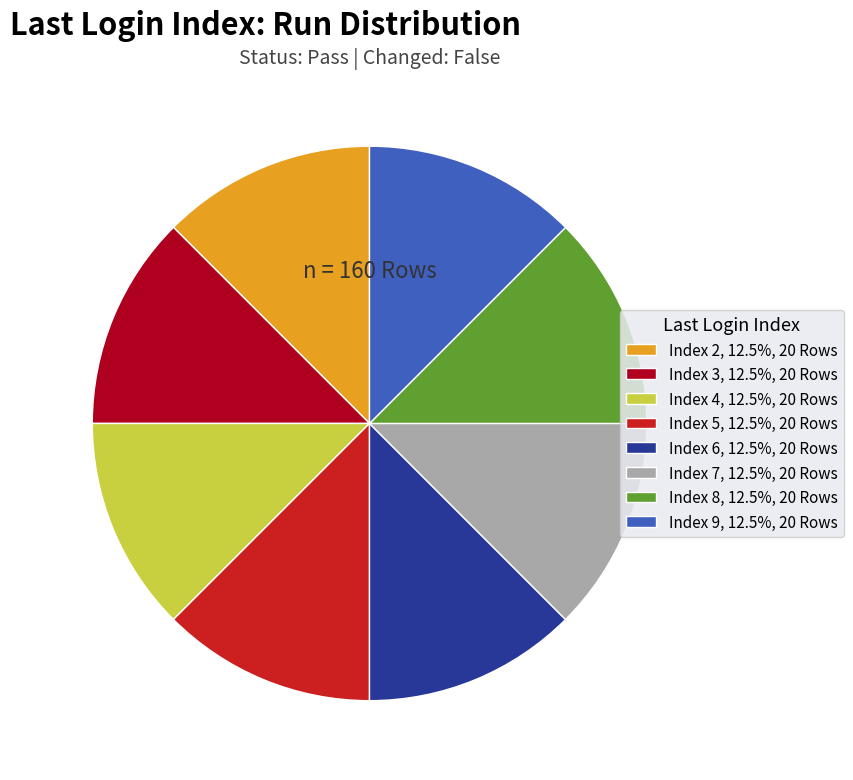

Is the sum of Index 2, 12.5%, 20 Rows and Index 3, 12.5%, 20 Rows greater than half?

No